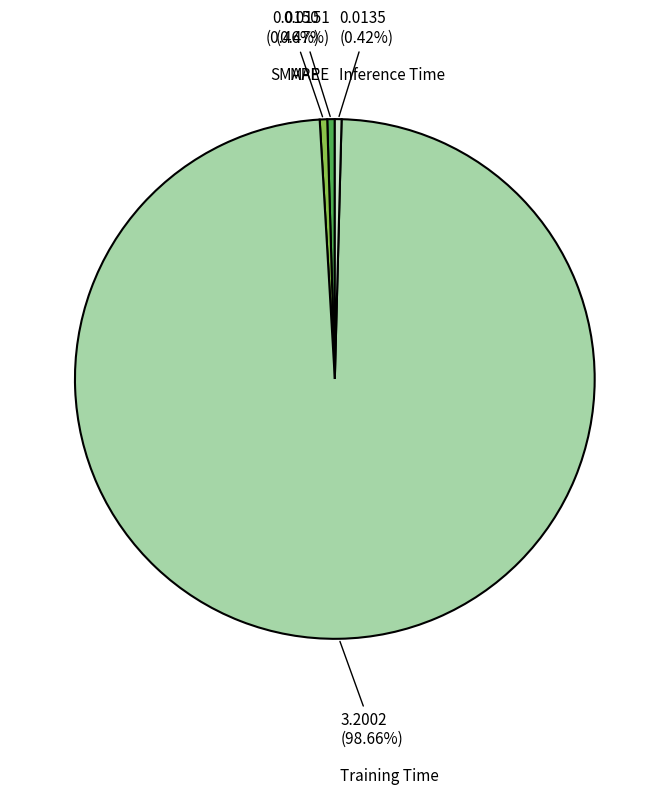

Is it true that MAPE is 0% of the pie?

True